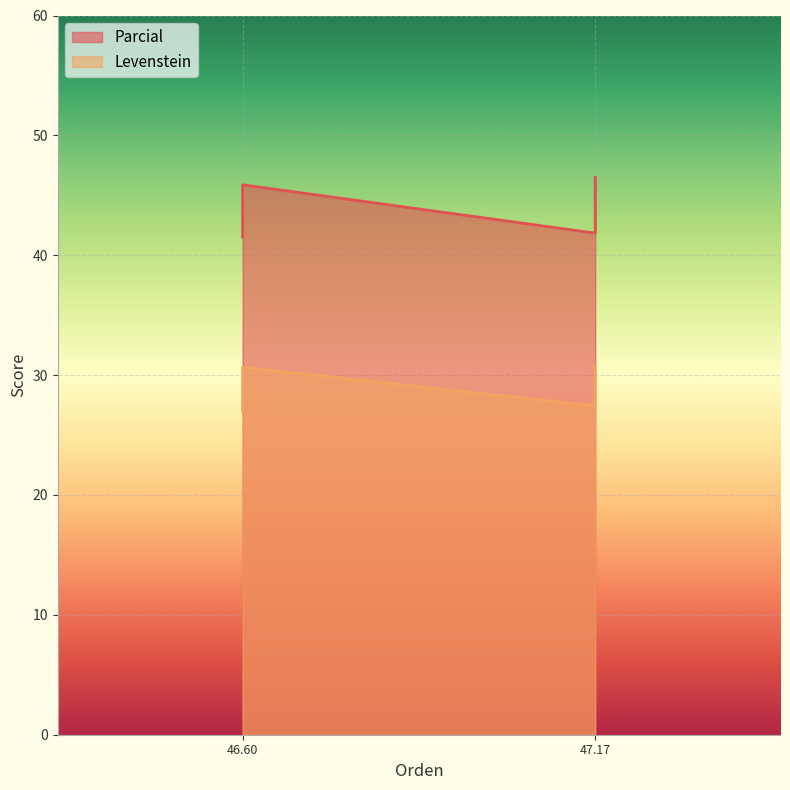

What is the maximum value for Levenstein?

30.7